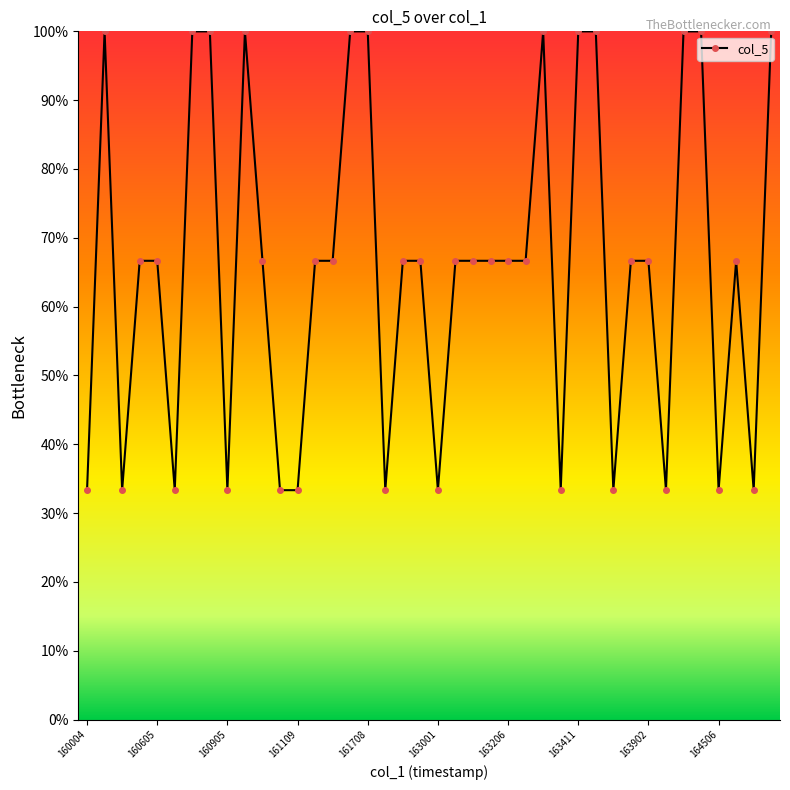

What is the average value?

65.8